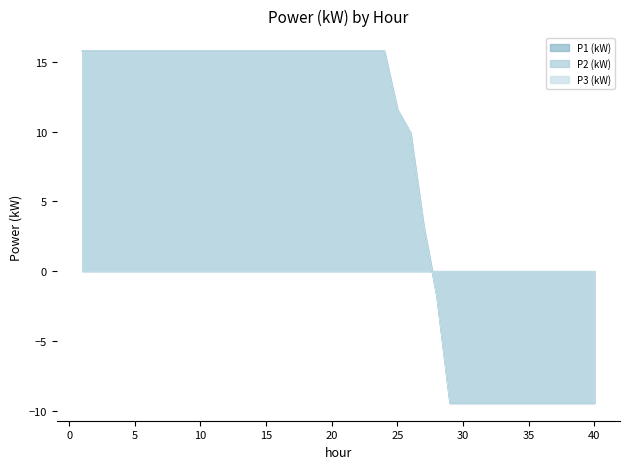

What are all the series names shown in the legend?

P1 (kW), P2 (kW), P3 (kW)